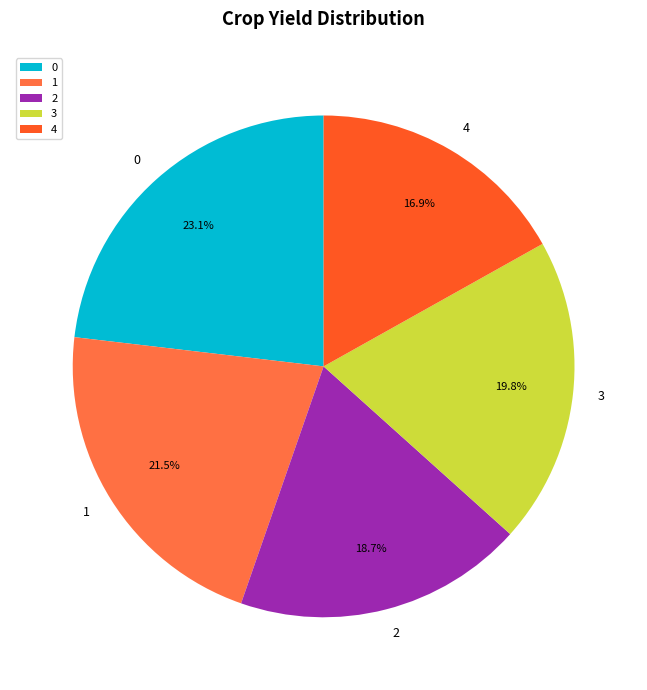

Rank the categories by value from highest to lowest.

0, 1, 3, 2, 4